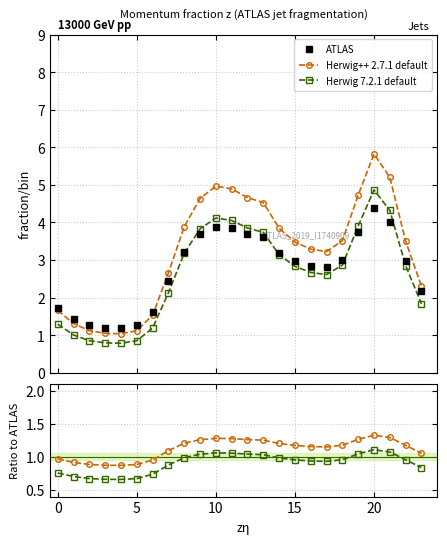

How many values in the ATLAS series exceed 2?

17